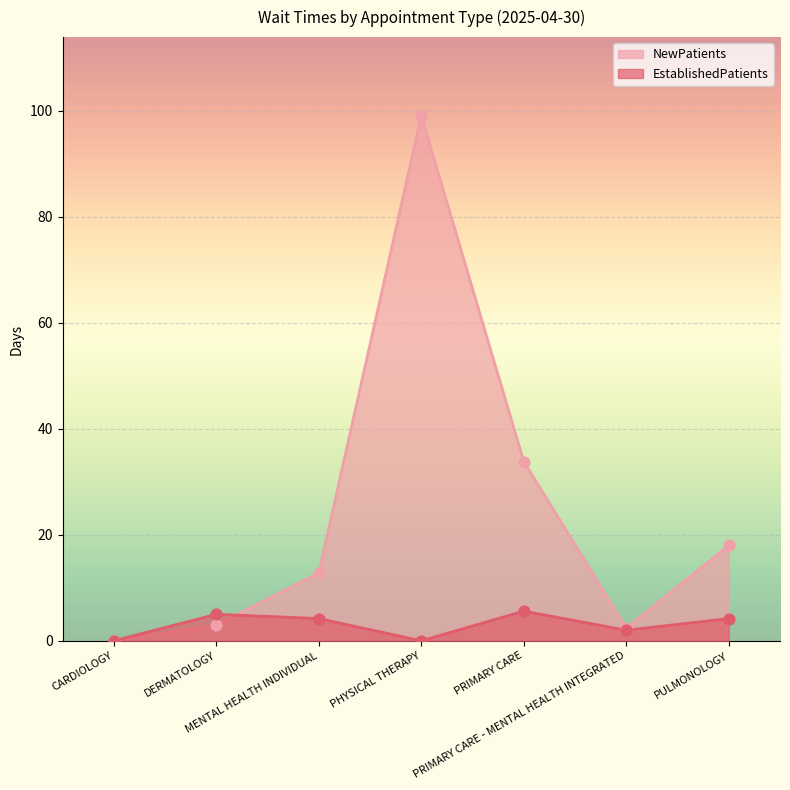

Which series contains the lowest Y value?

EstablishedPatients